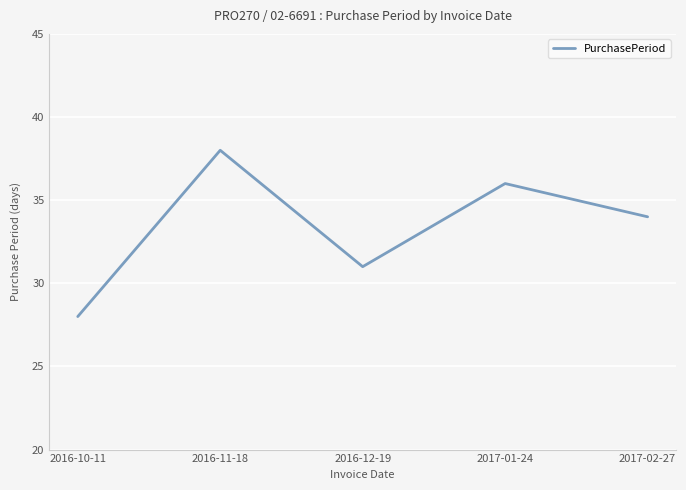

Reading left to right, what are all the values shown in this chart?

2016-10-11=28	2016-11-18=38	2016-12-19=31	2017-01-24=36	2017-02-27=34